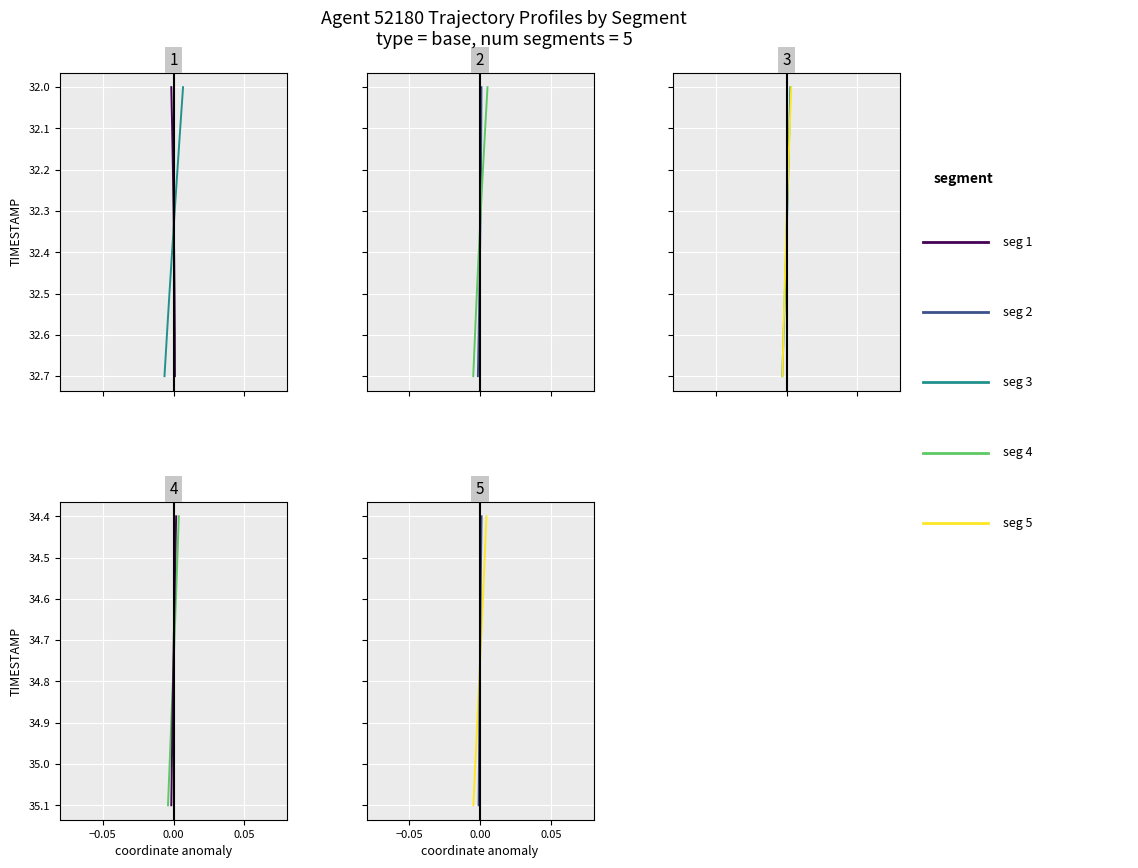

True or false: X coord has more than 2 interior local peaks.

False